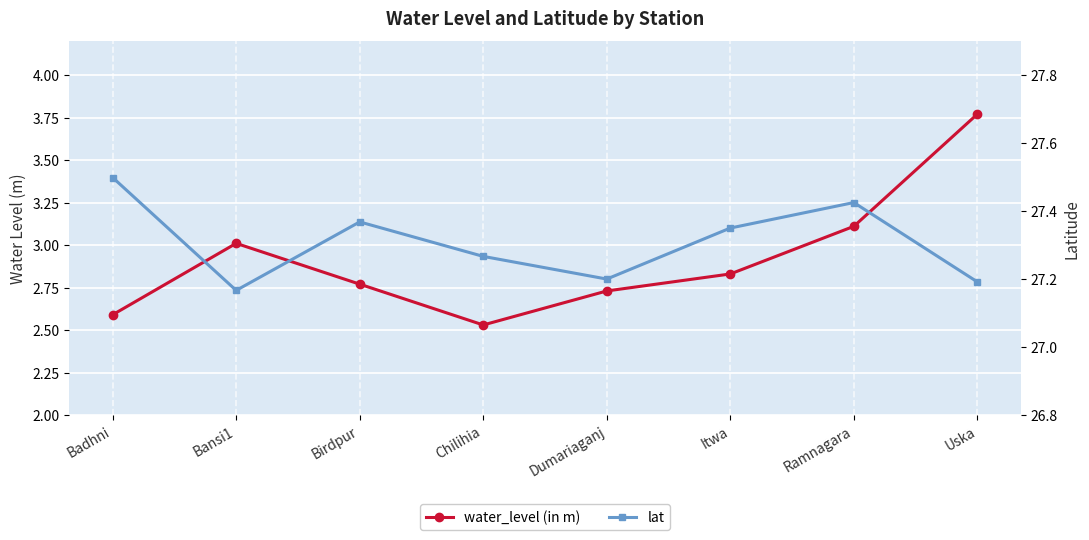

Which has a higher value, Badhni or Itwa?

Itwa